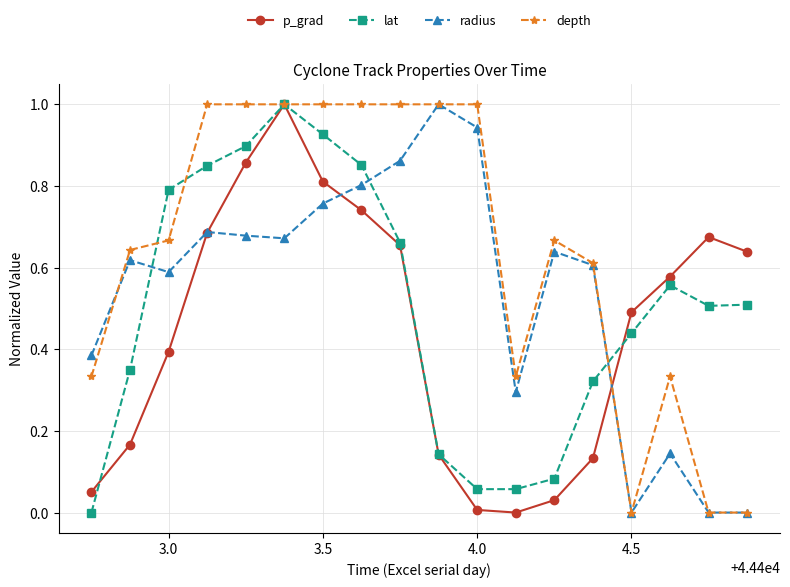

List the series in order of their overall mean, highest first.

depth, radius, lat, p_grad